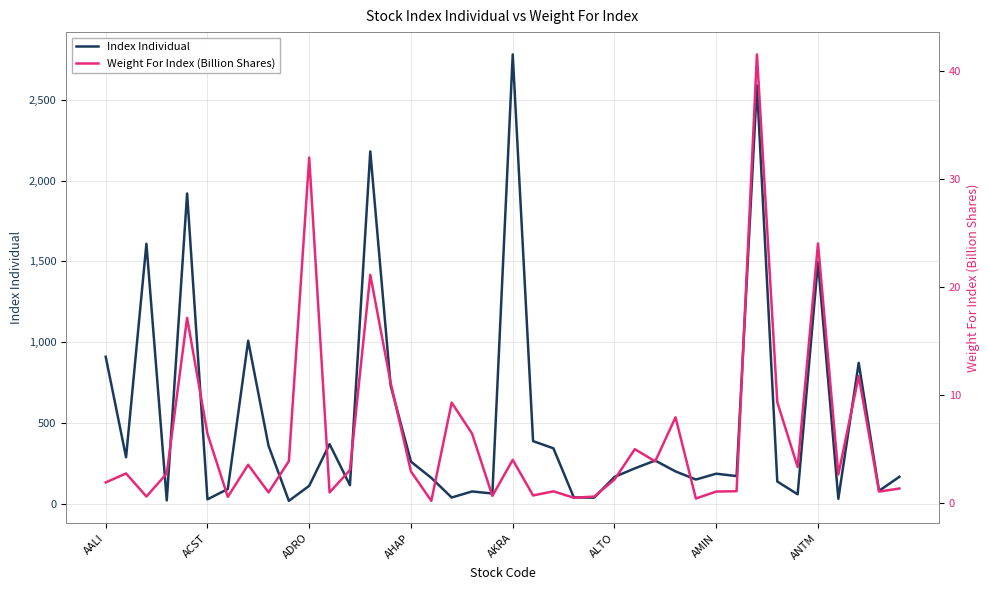

True or false: Index Individual has a value of 260.2 at AHAP.

True